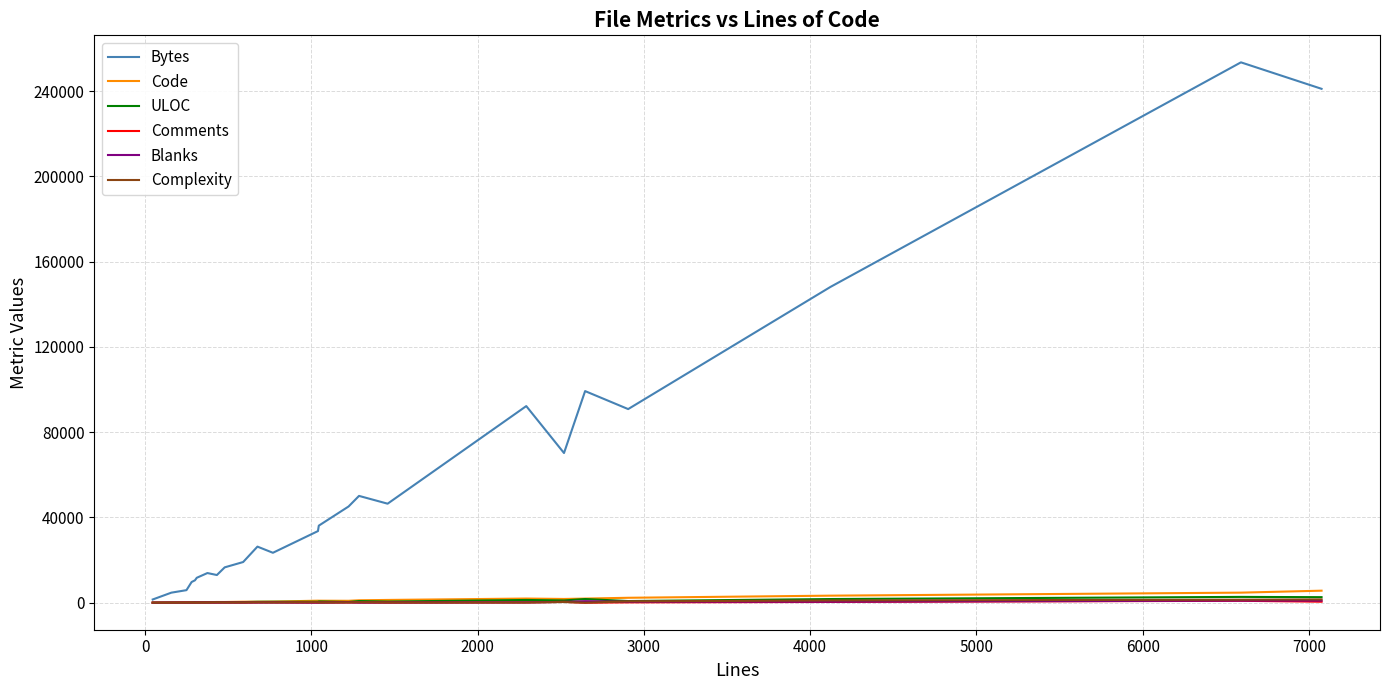

What is the sum of all Complexity values?

6567